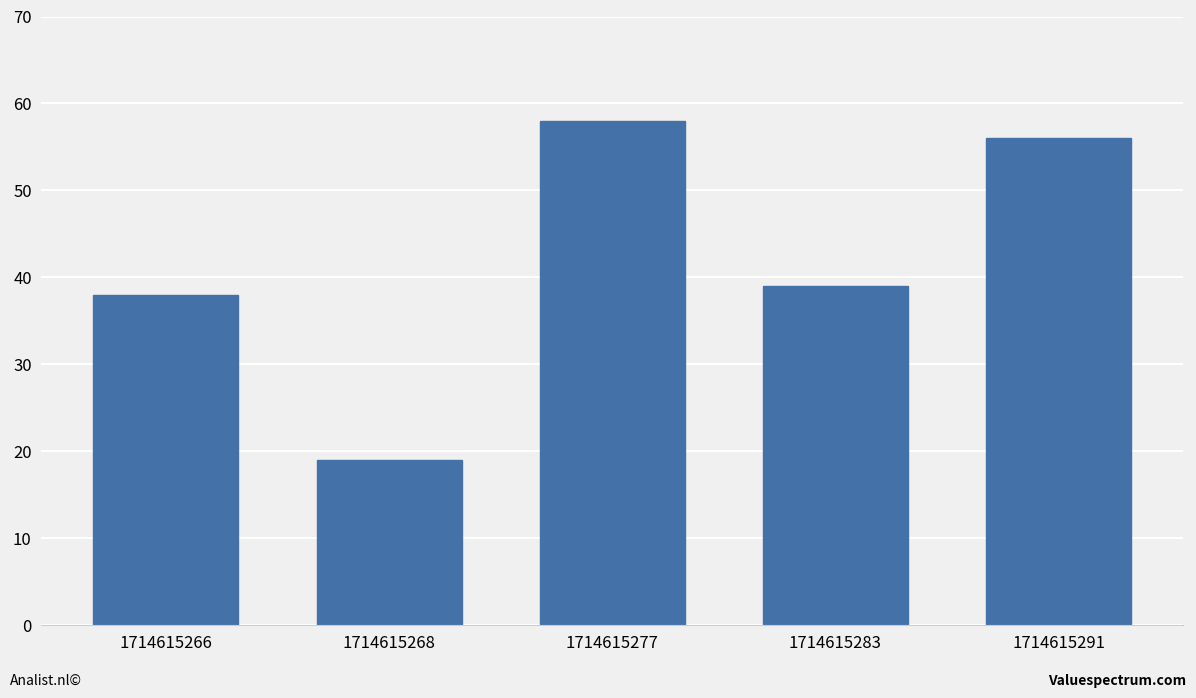

What is the smallest value displayed?

19